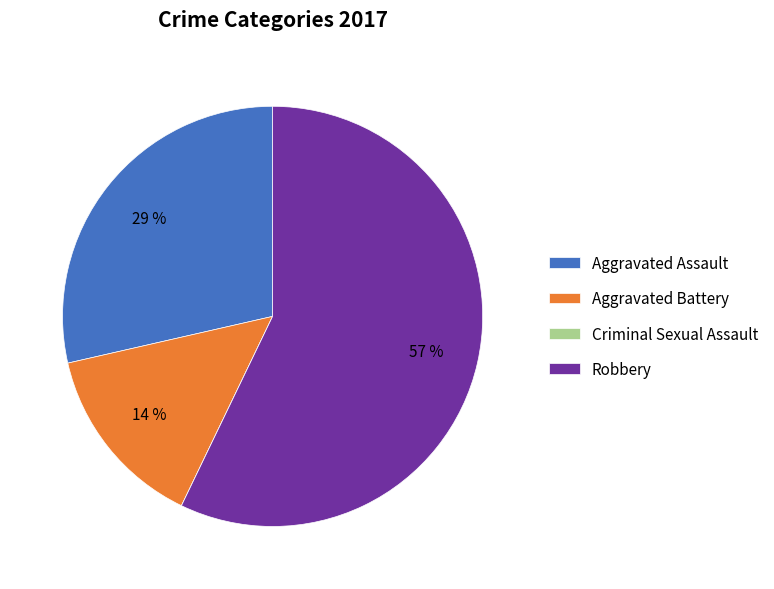

Does any single category account for the majority?

Yes